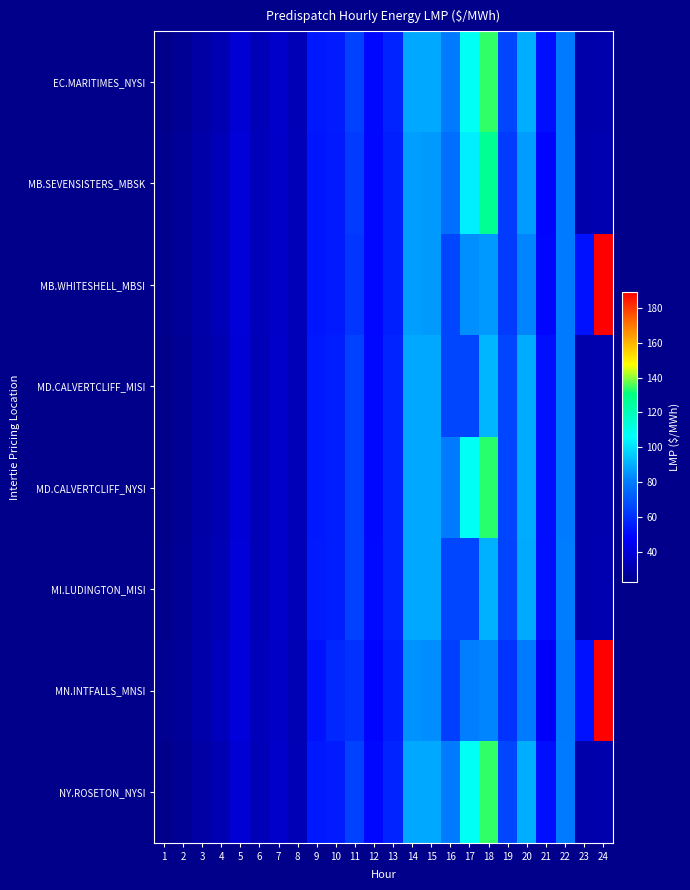

Which label corresponds to the largest value in the chart?

24